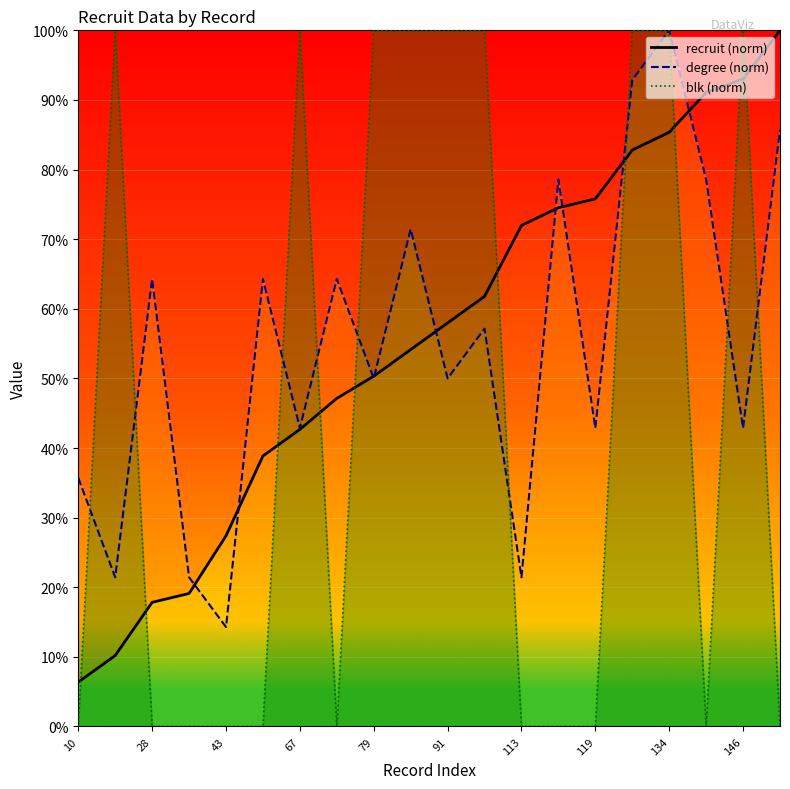

Is it true that degree equals 12.1 at 16?

False